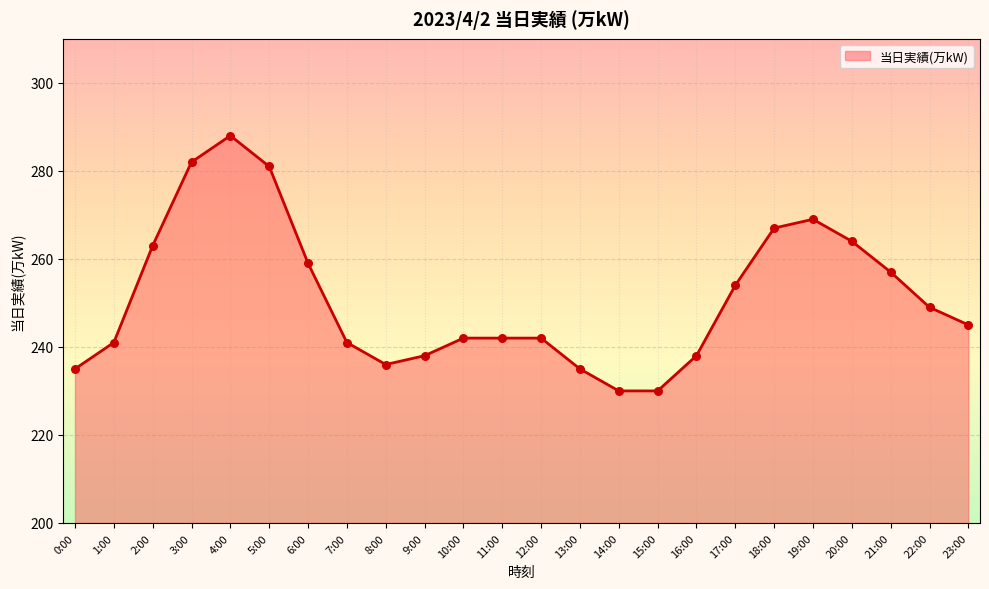

What is the ratio of the value at 17:00 to the value at 3:00?

0.9